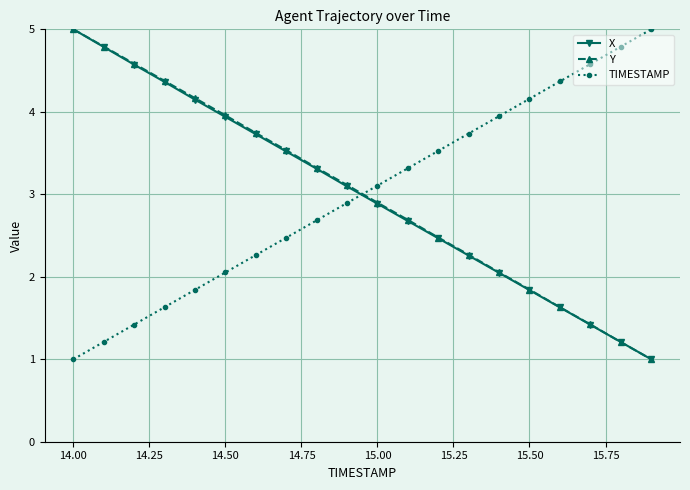

What is the value of the Y point at the 12th from the left?

2.7